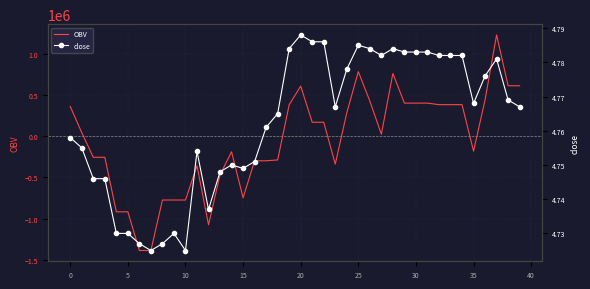

How many lines are shown in the chart?

2